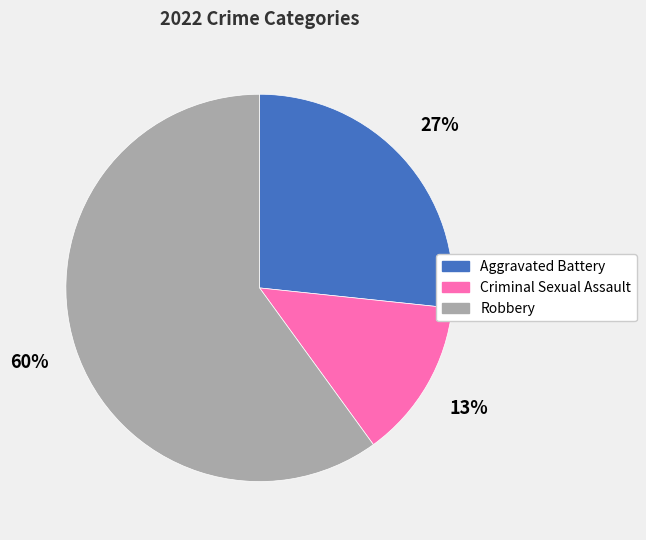

Which category has the smallest portion of the pie?

Criminal Sexual Assault